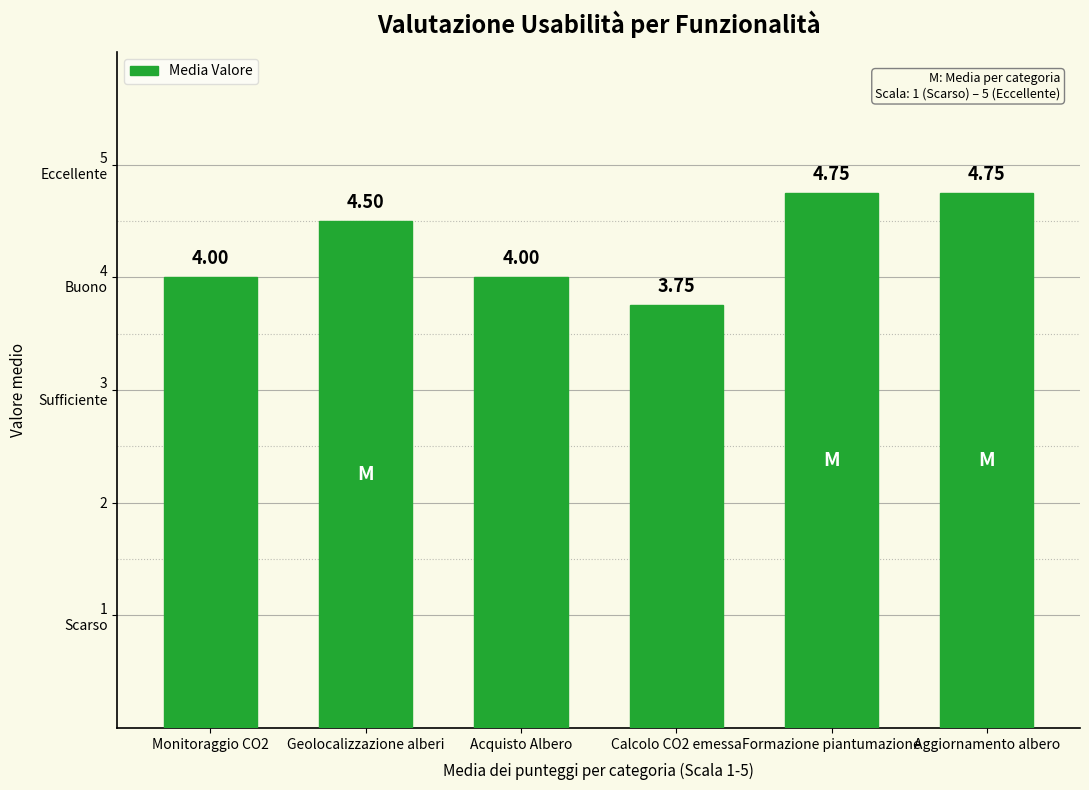

Which label corresponds to the largest value in the chart?

Formazione piantumazione